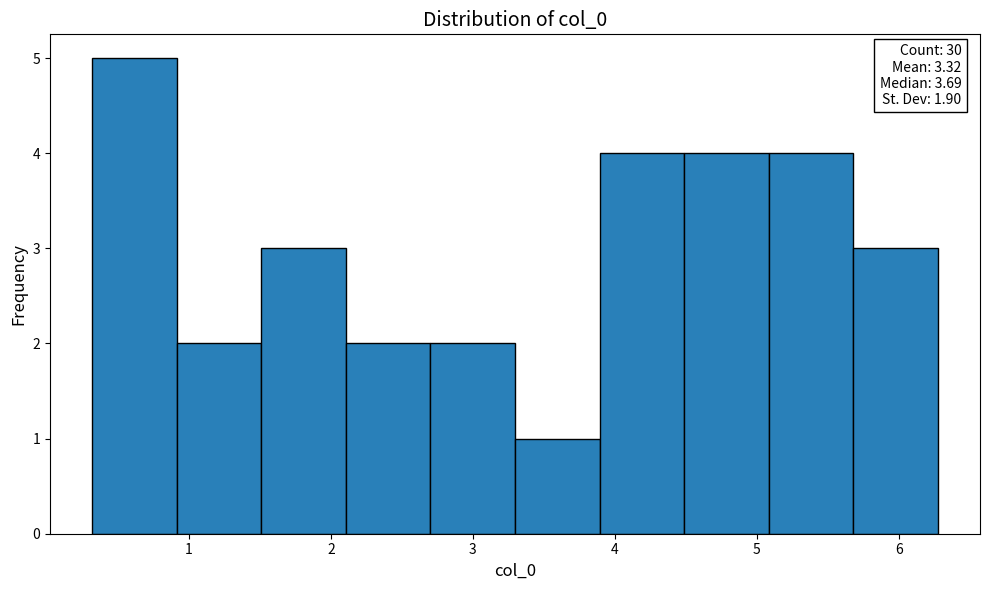

Over which range of the x-axis is the bar tallest?

0.3 to 0.9